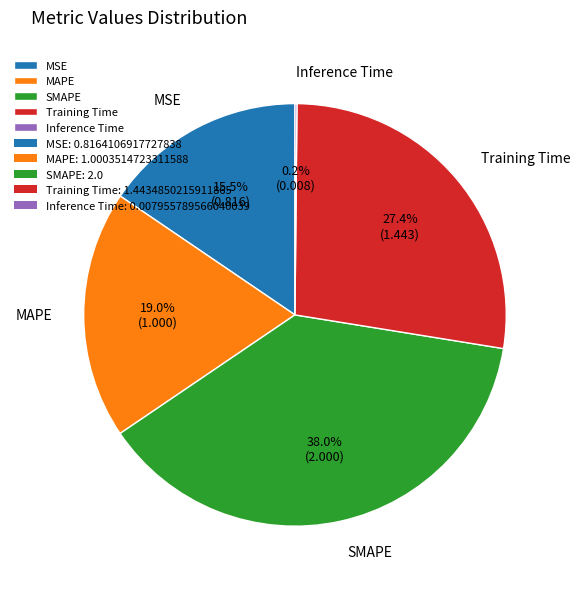

To the nearest percent, what is the difference between the largest and smallest slice percentages?

38%